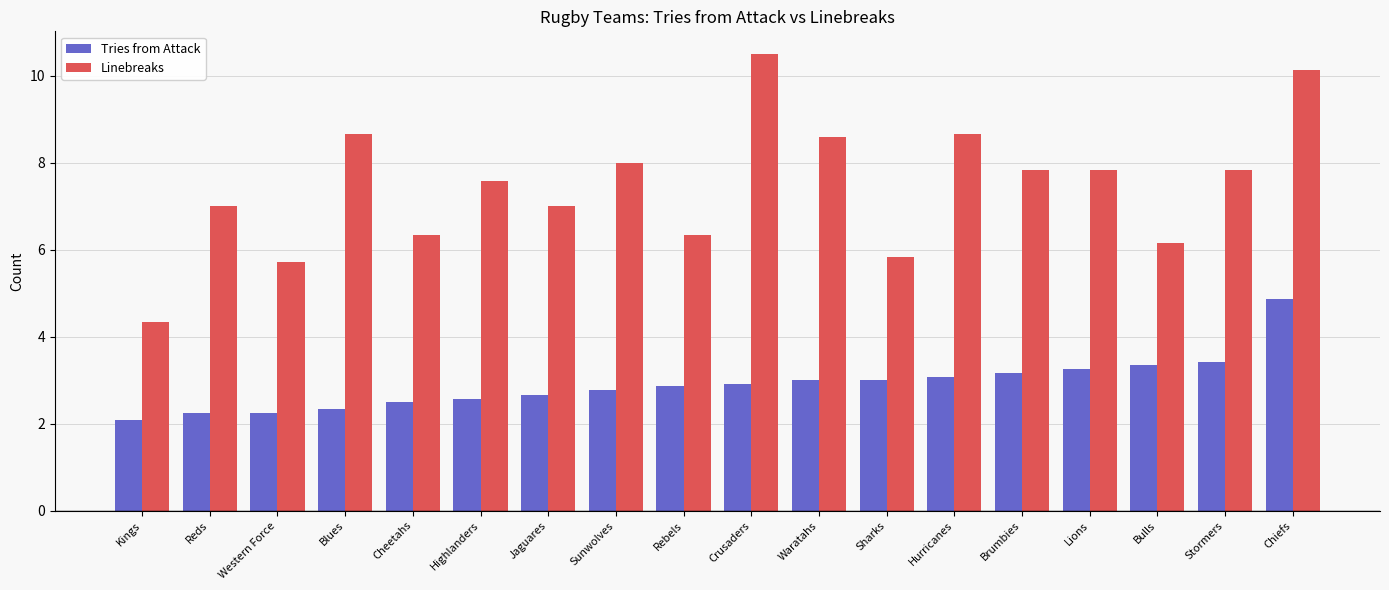

What is the average value of the Linebreaks series?

7.5